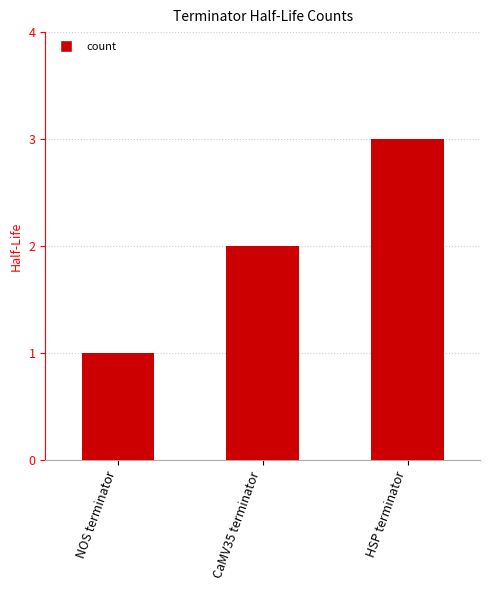

List the labels in order of value, smallest first.

NOS terminator, CaMV35 terminator, HSP terminator